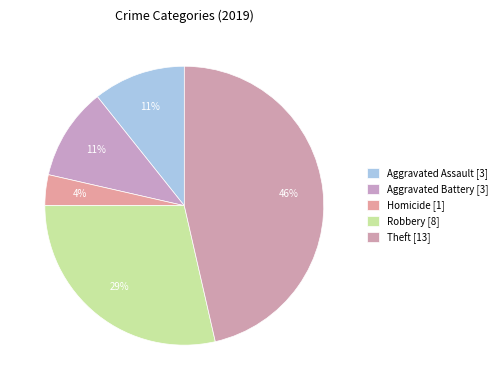

How many segments does this pie chart have?

5